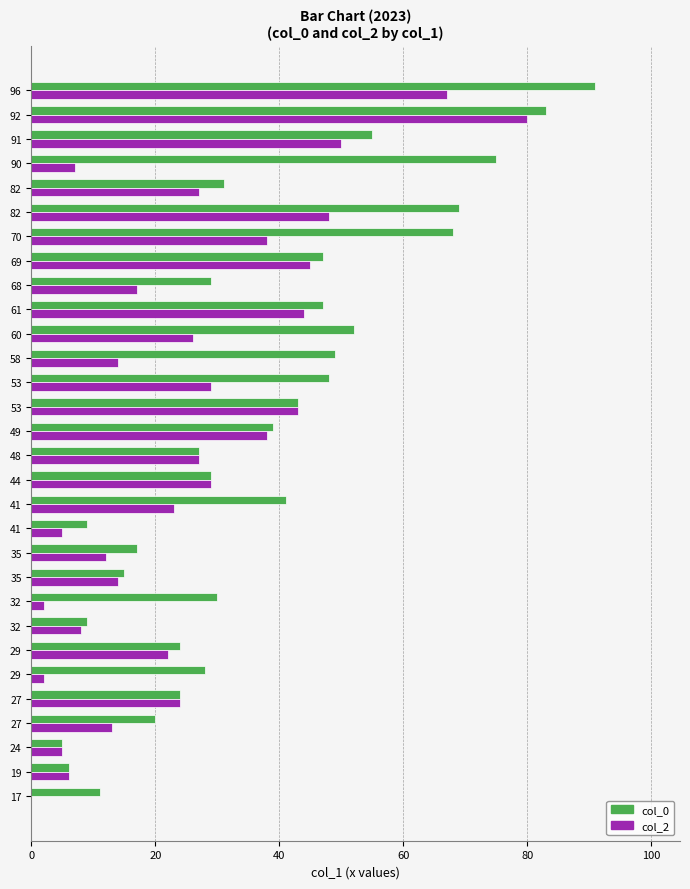

What are all the series names shown in the legend?

col_0, col_2